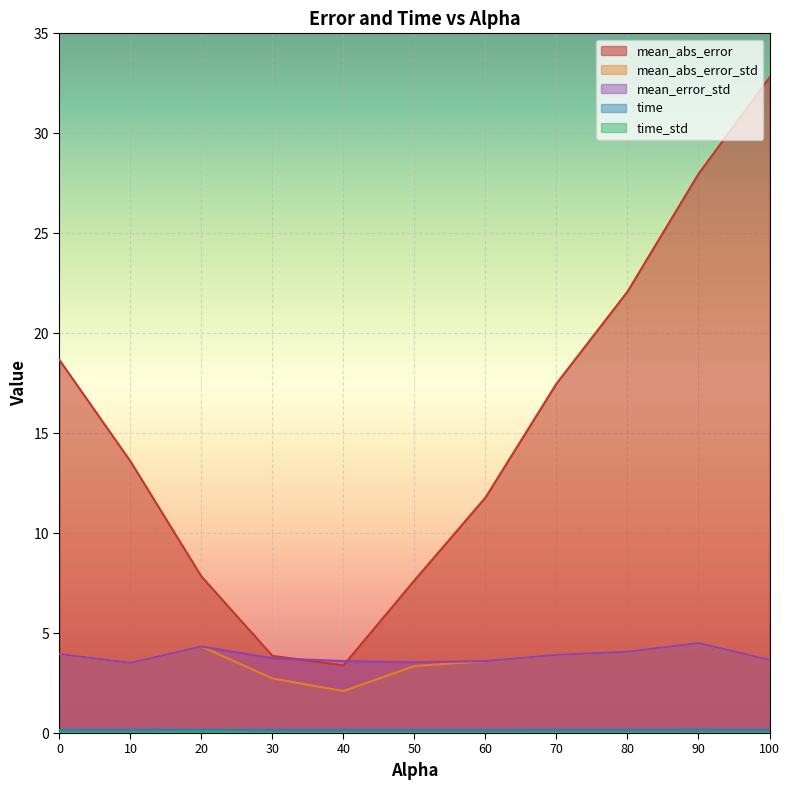

How many time values are between 0 and 1?

11